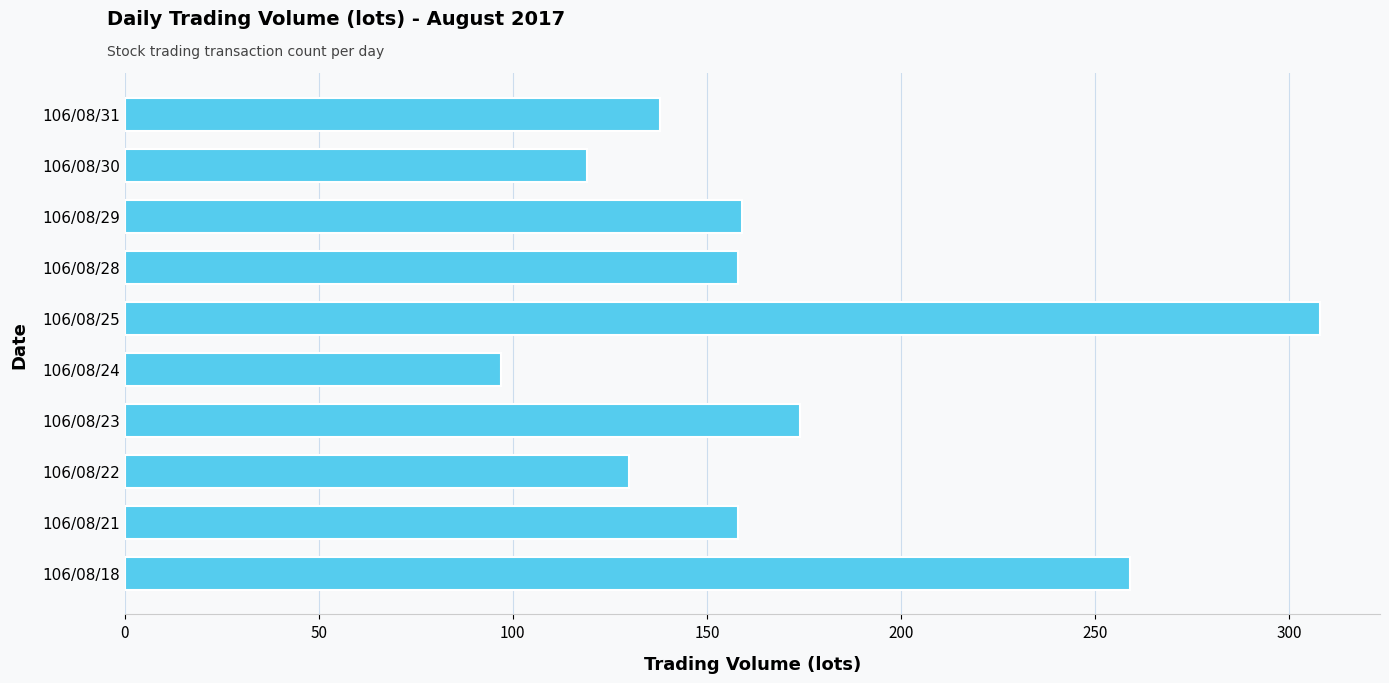

How many distinct data groups are displayed?

1